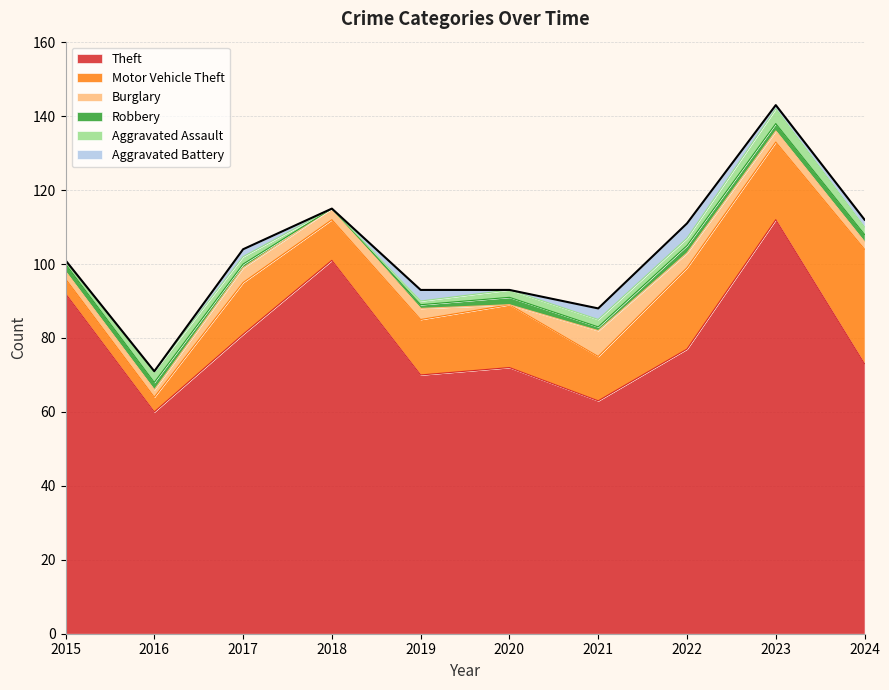

In Motor Vehicle Theft, how many points are higher than both neighbors (excluding endpoints)?

3